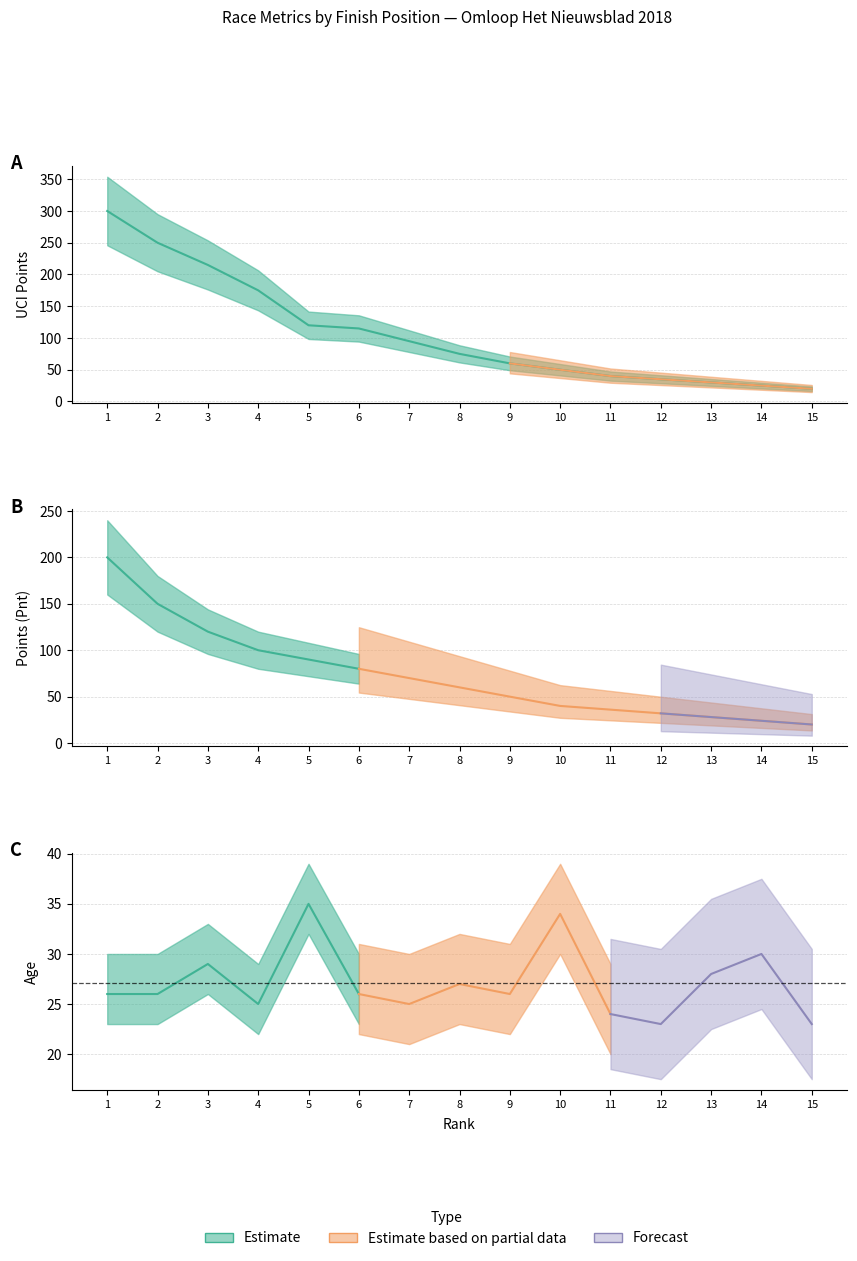

How many categories are shown in the chart?

15